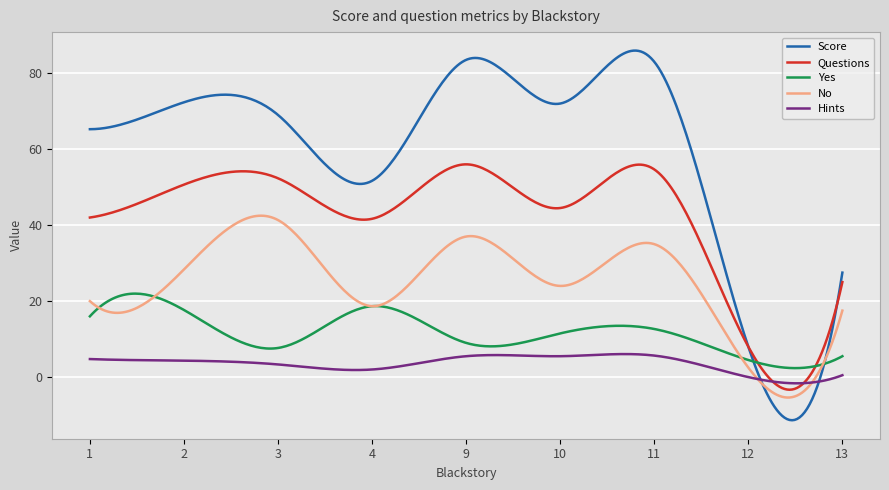

Which series has the largest total across all categories?

Score